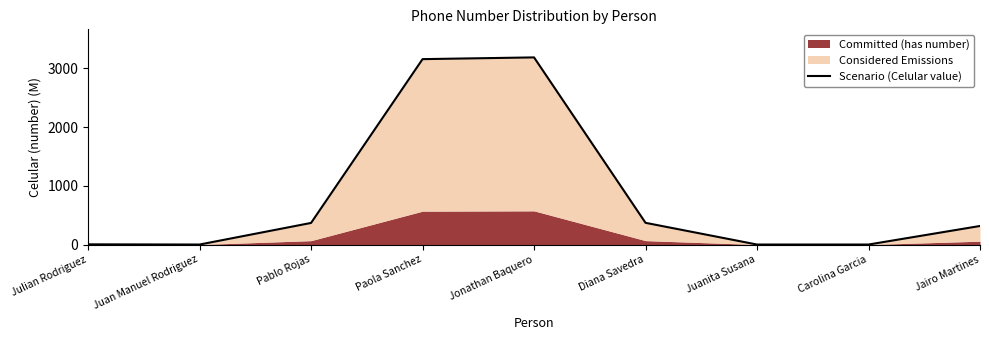

What is the maximum value shown in the chart?

3185.5